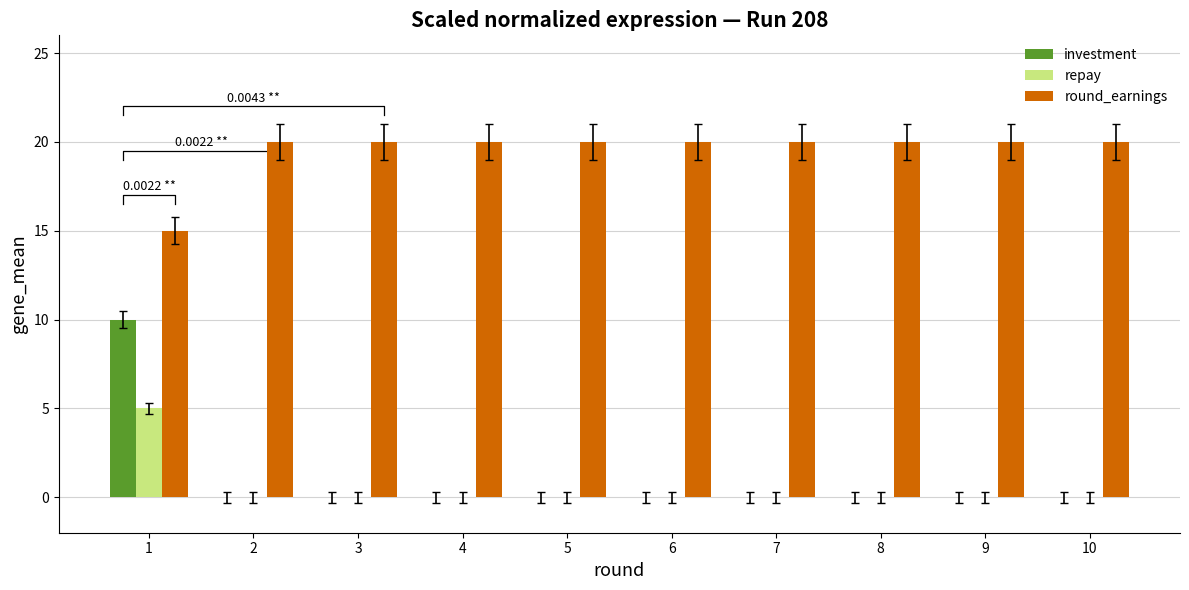

Which series has the largest total across all categories?

round_earnings